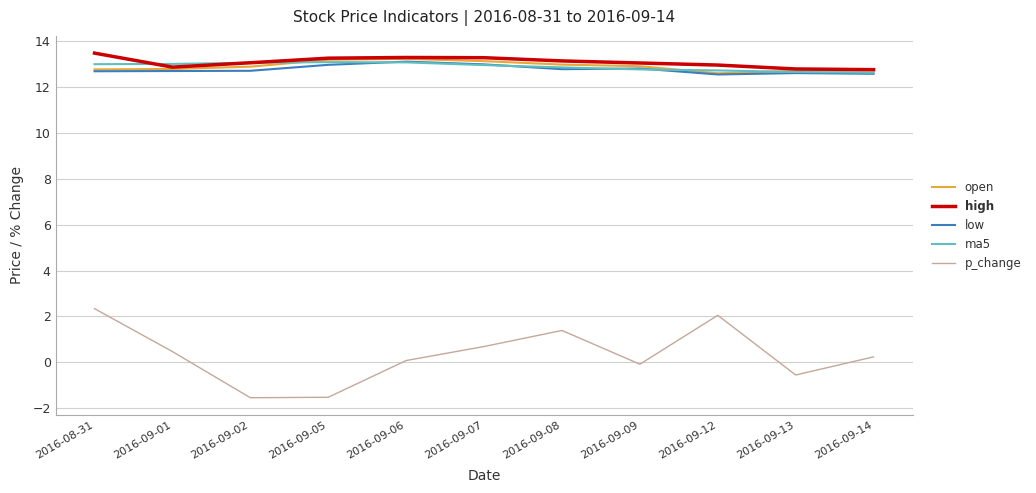

Is the value of low at 2016-09-01 greater than the value of p_change at 2016-09-06?

Yes